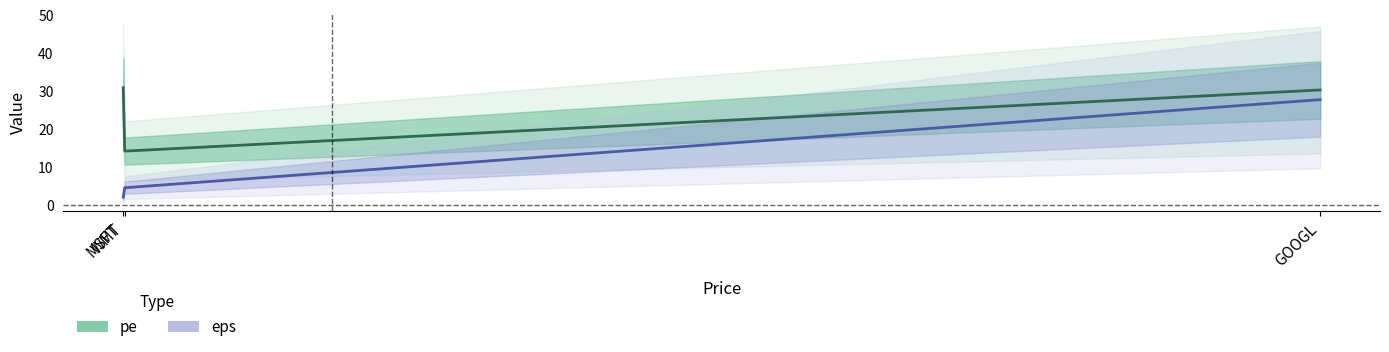

How many series are shown in this chart?

2